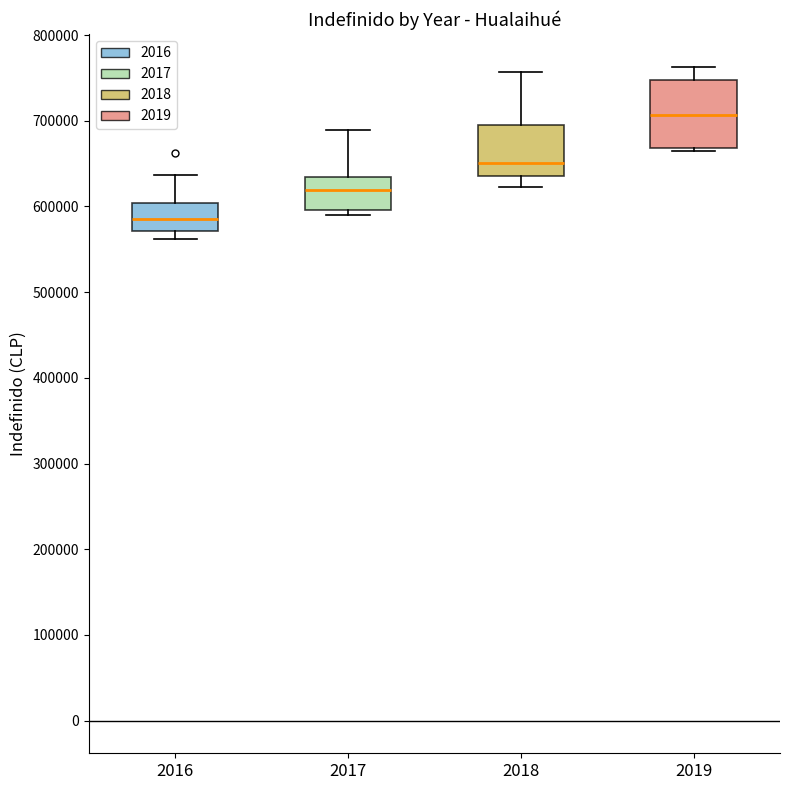

Reading left to right, transcribe this box plot: for each box, give where its median line is, the range the box spans, and where its two whiskers end, as read against the y-axis. The values are not printed on the chart, so give them approximately, as read against the axis.

2016: median 590000, box 570000 to 600000, whiskers 560000 to 640000
2017: median 620000, box 600000 to 630000, whiskers 590000 to 690000
2018: median 650000, box 640000 to 700000, whiskers 620000 to 760000
2019: median 710000, box 670000 to 750000, whiskers 670000 (just below the box's lower edge) to 760000